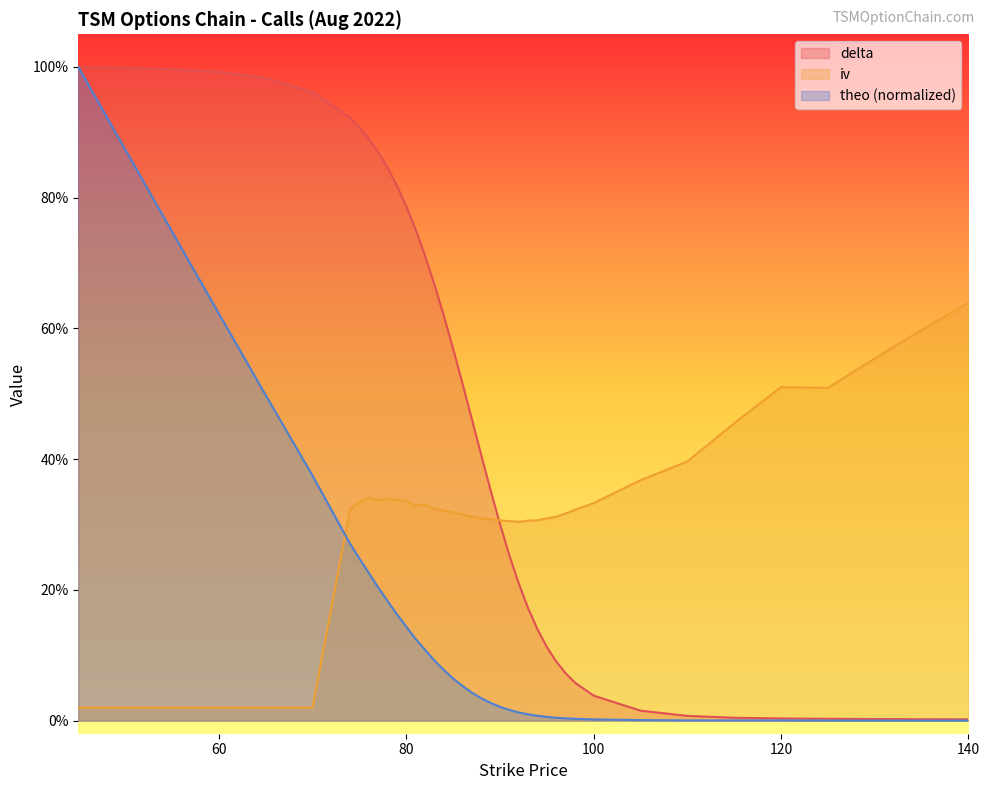

Where is delta nearest to the value 0?

140